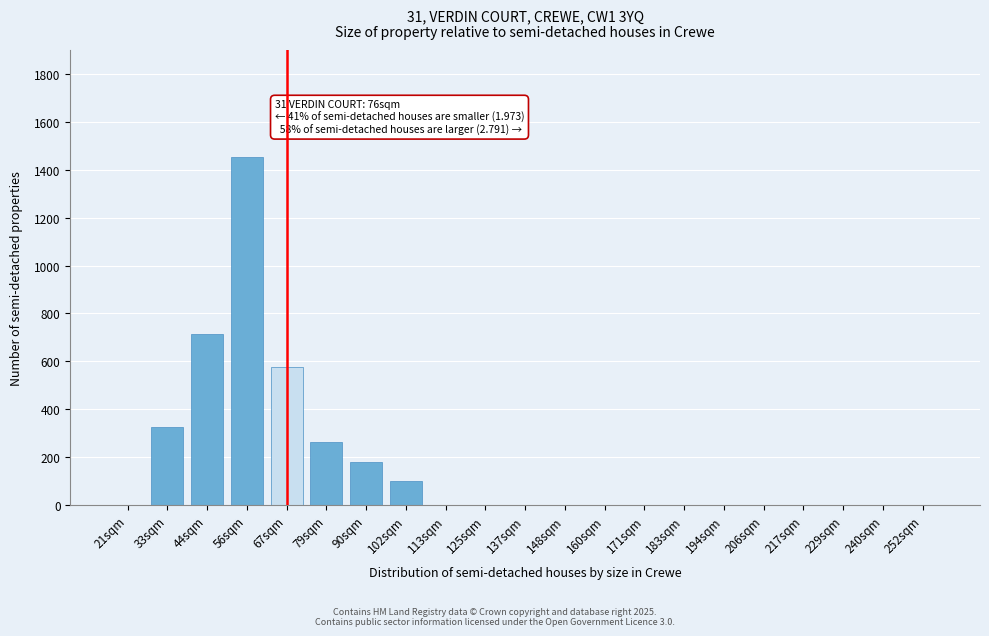

Reading left to right, what are all the values shown in this chart?

21sqm=0	33sqm=324	44sqm=714	56sqm=1455	67sqm=578	79sqm=263	90sqm=178	102sqm=98	113sqm=0	125sqm=0	137sqm=0	148sqm=0	160sqm=0	171sqm=0	183sqm=0	194sqm=0	206sqm=0	217sqm=0	229sqm=0	240sqm=0	252sqm=0